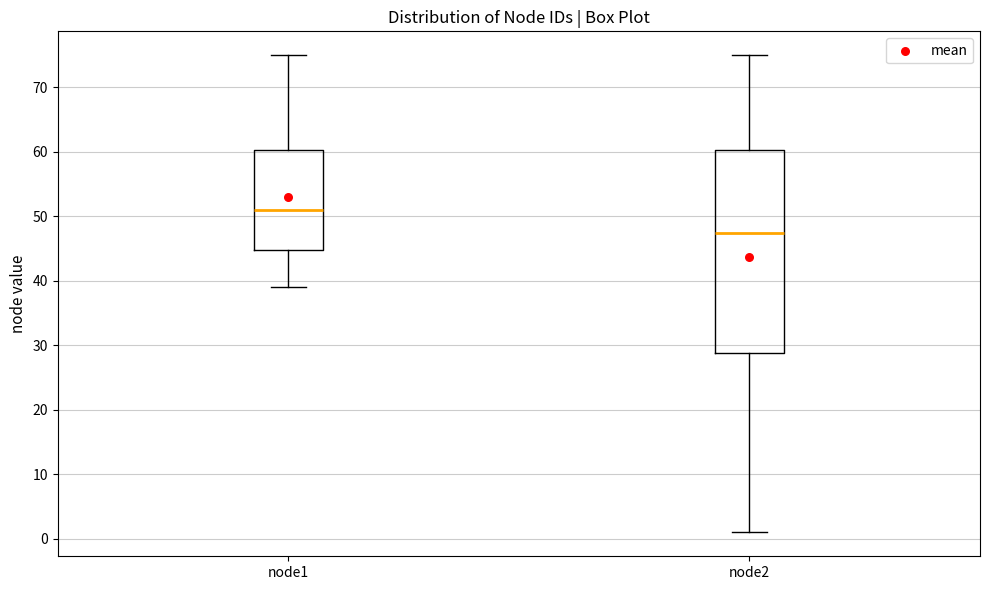

Where does the median line of the box for node1 sit on the y-axis? The values are not printed on the chart, so give them approximately, as read against the axis.

51